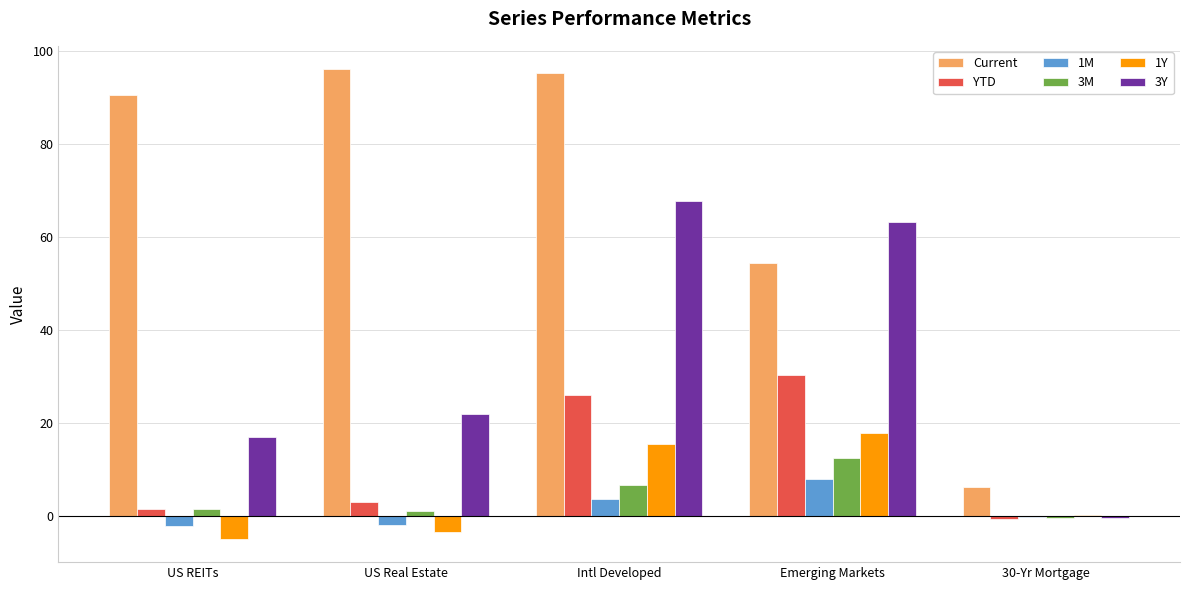

The 3Y series shows 22.1 at US Real Estate. True or false?

True